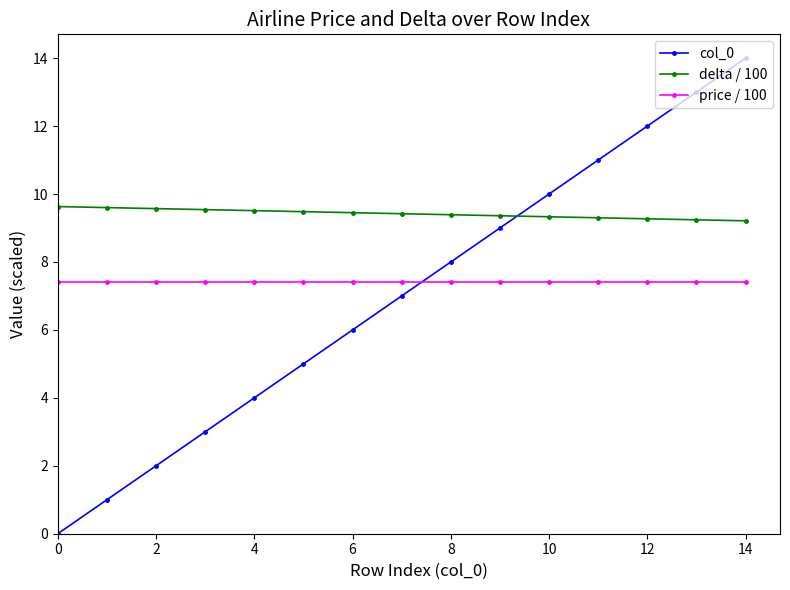

What is the minimum value for delta / 100?

9.2